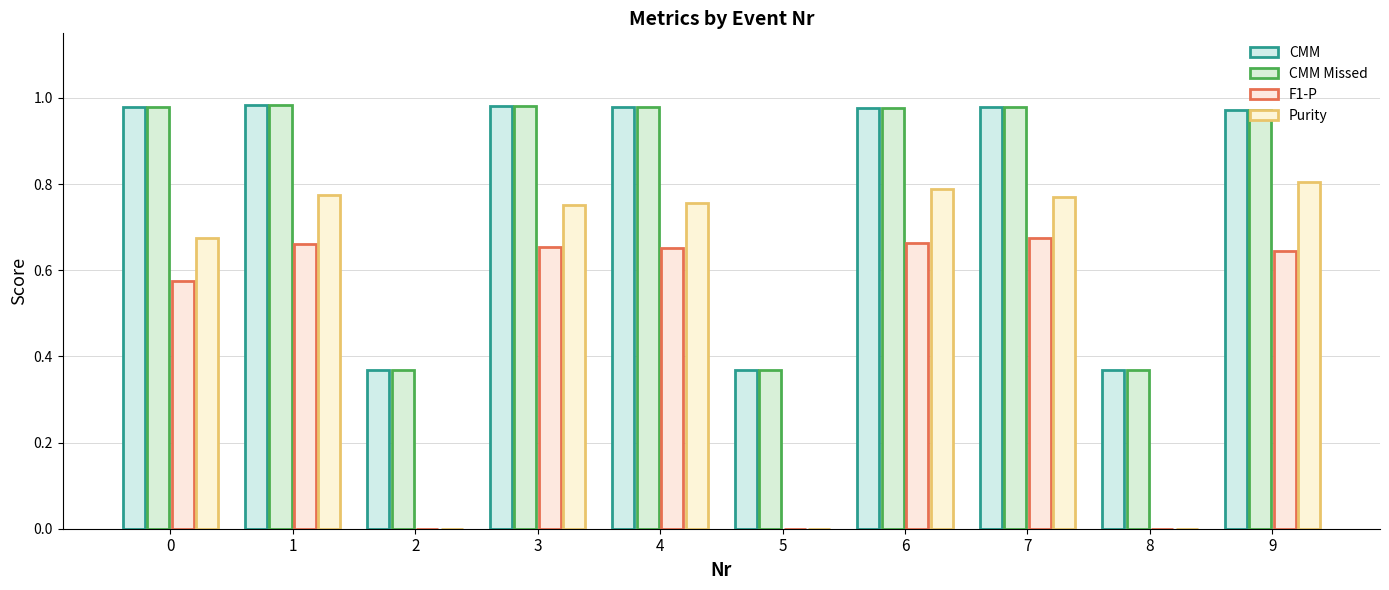

What is the spread (max minus min) of values at 5?

0.4